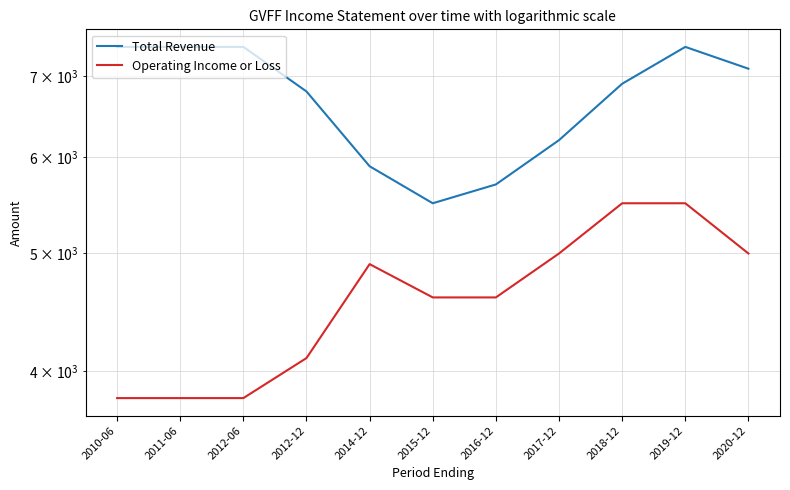

What position from the left is 2020-12?

11